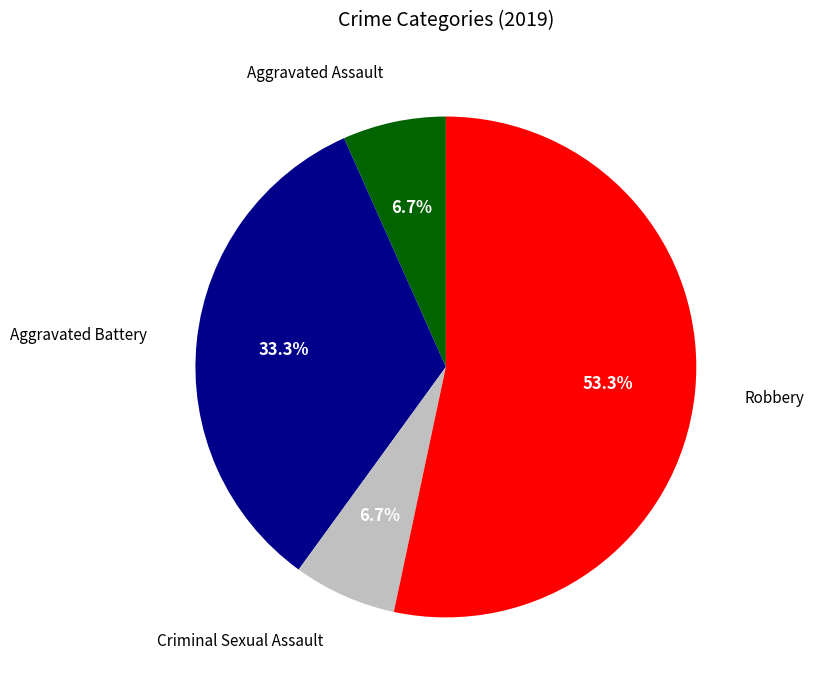

How many segments does this pie chart have?

4